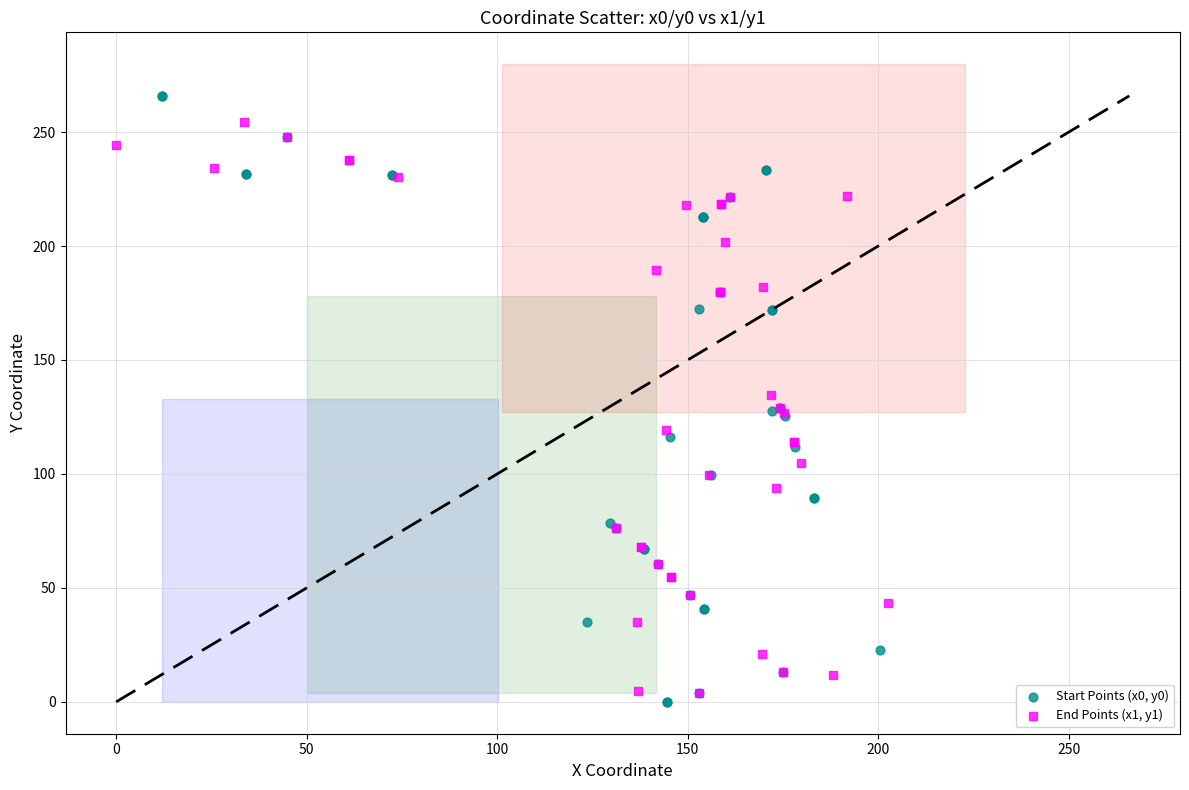

Which series contains the highest Y value?

Start Points (x0, y0)